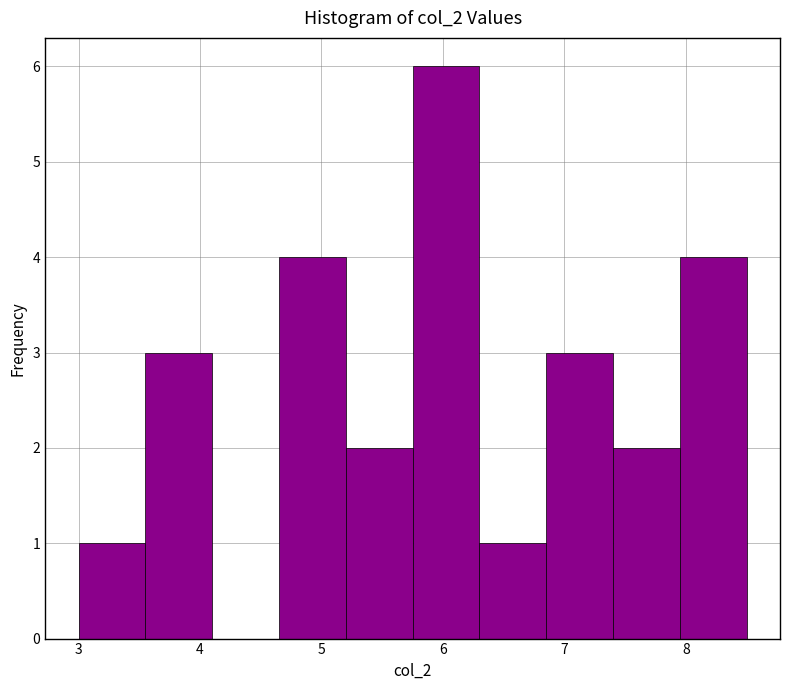

Reading left to right, transcribe this chart: for each bar, give the range it covers on the x-axis and its height. Neither the bar edges nor the heights are printed on the chart, so give them approximately, as read against the axes.

3.00 to 3.55: 1
3.55 to 4.10: 3
4.10 to 4.65: 0
4.65 to 5.20: 4
5.20 to 5.75: 2
5.75 to 6.30: 6
6.30 to 6.85: 1
6.85 to 7.40: 3
7.40 to 7.95: 2
7.95 to 8.50: 4